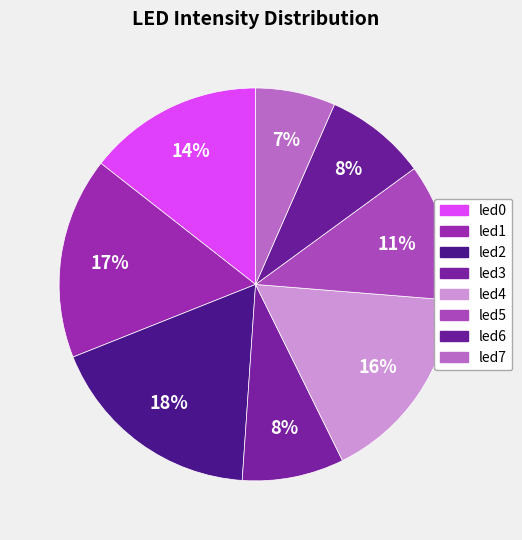

Which slice is the largest?

led2